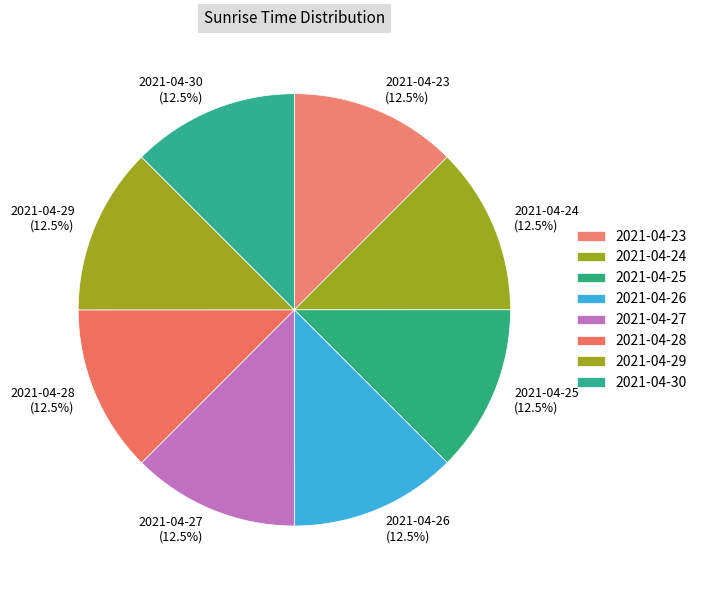

Combined, do 2021-04-25 and 2021-04-29 account for over 50%?

No